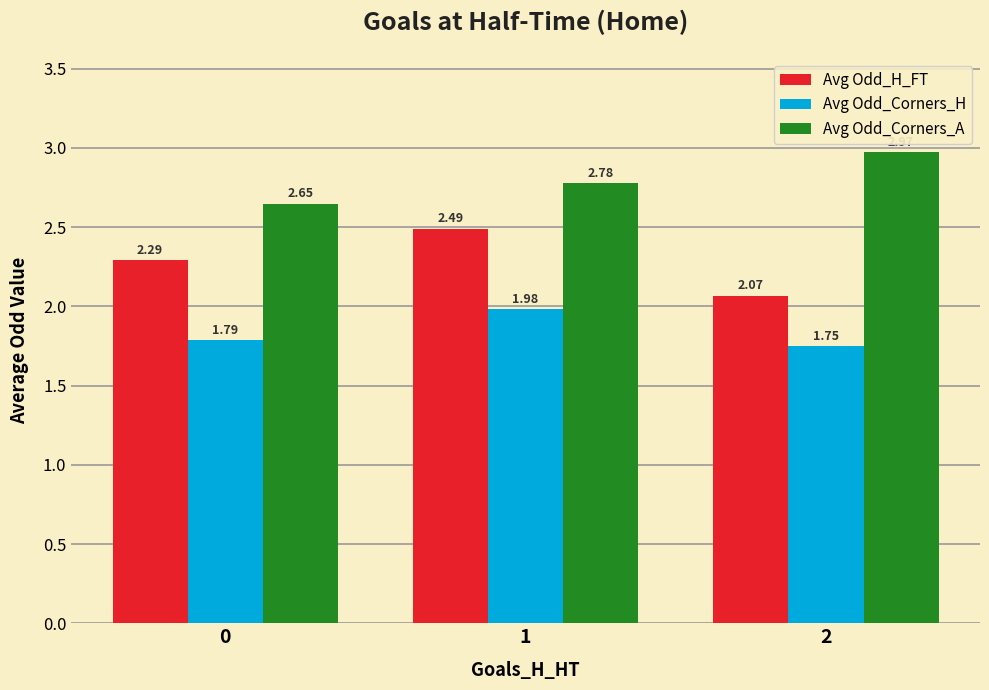

What is the difference between the maximum and minimum values in the Avg Odd_Corners_H series?

0.2